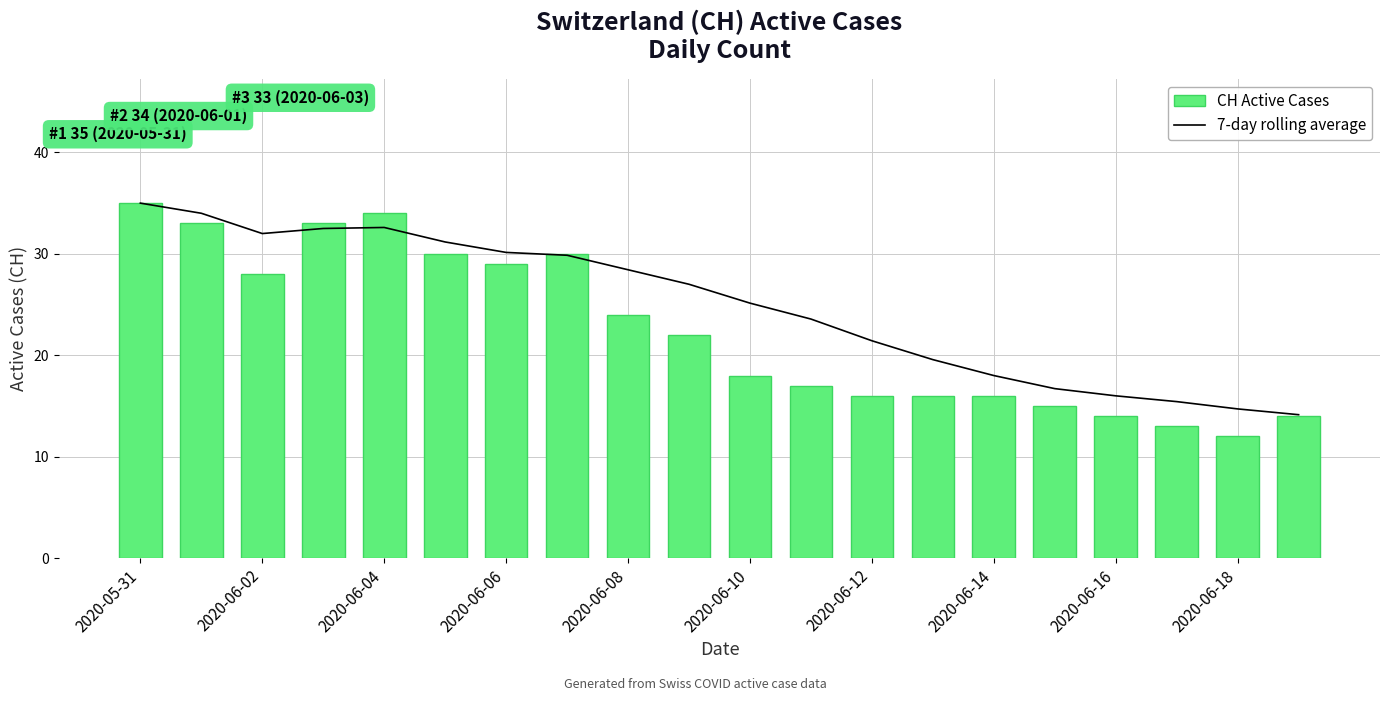

What is the value of the CH Active Cases bar at the 4th from the left?

33.0